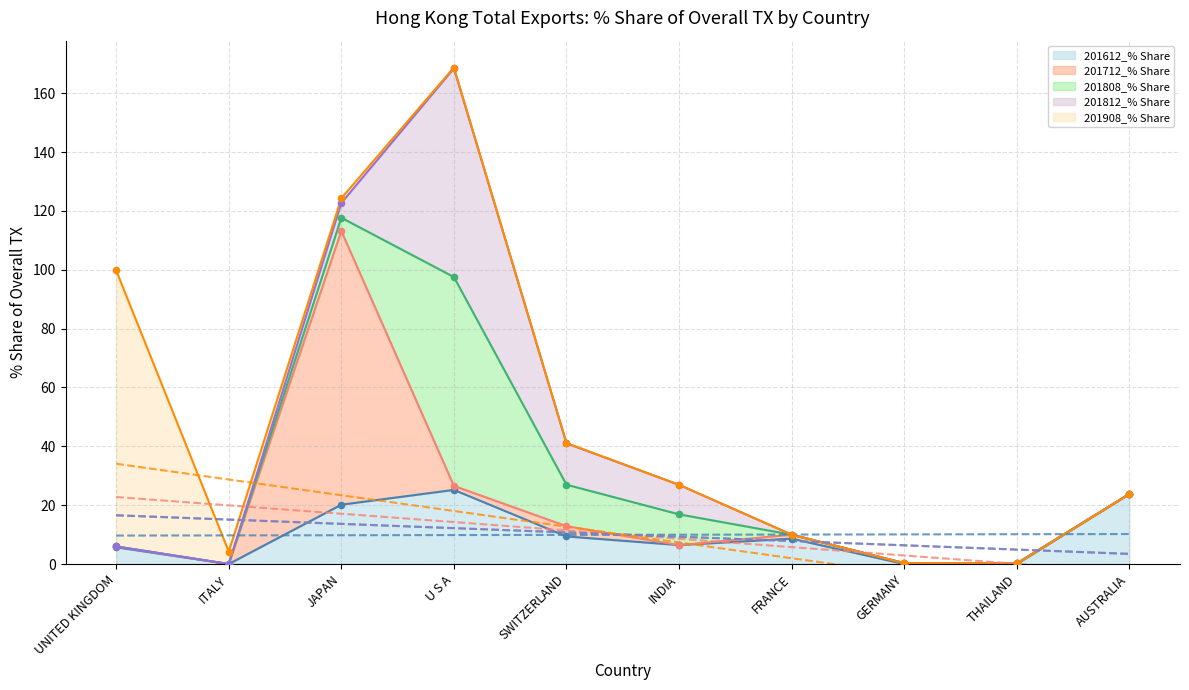

The value of 201612_% Share at U S A is 5.5. True or false?

False